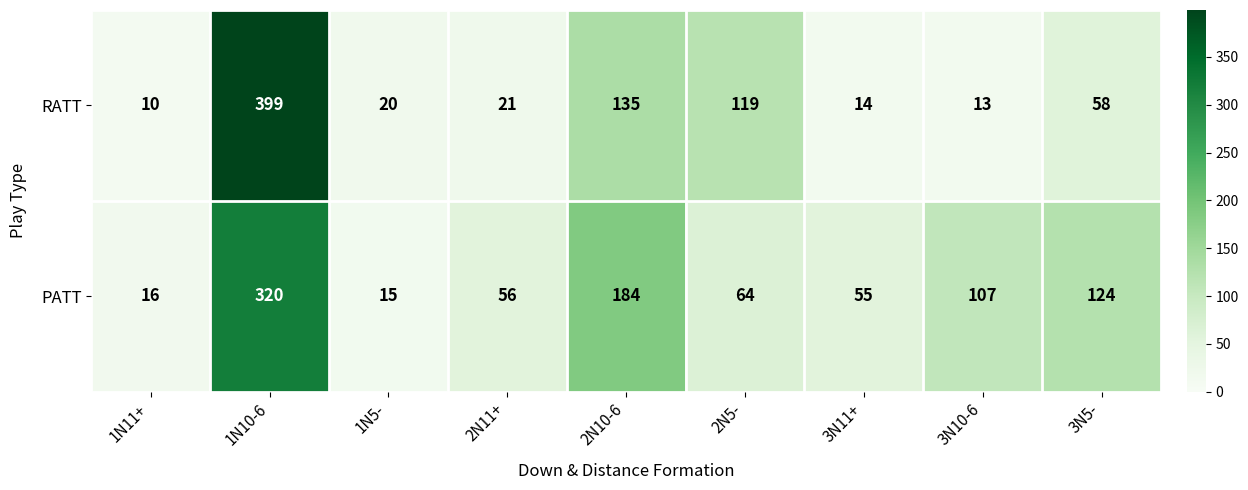

Reading left to right, list all the values displayed in this chart.

RATT: 10	399	20	21	135	119	14	13	58
PATT: 16	320	15	56	184	64	55	107	124